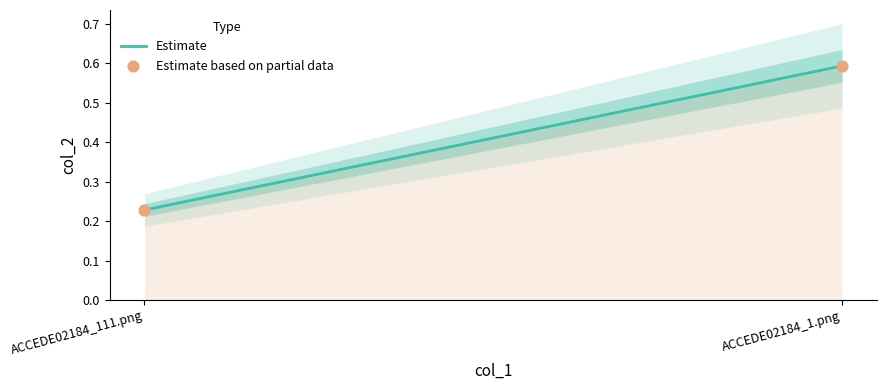

Which has a higher value, ACCEDE02184_1.png or ACCEDE02184_111.png?

ACCEDE02184_1.png